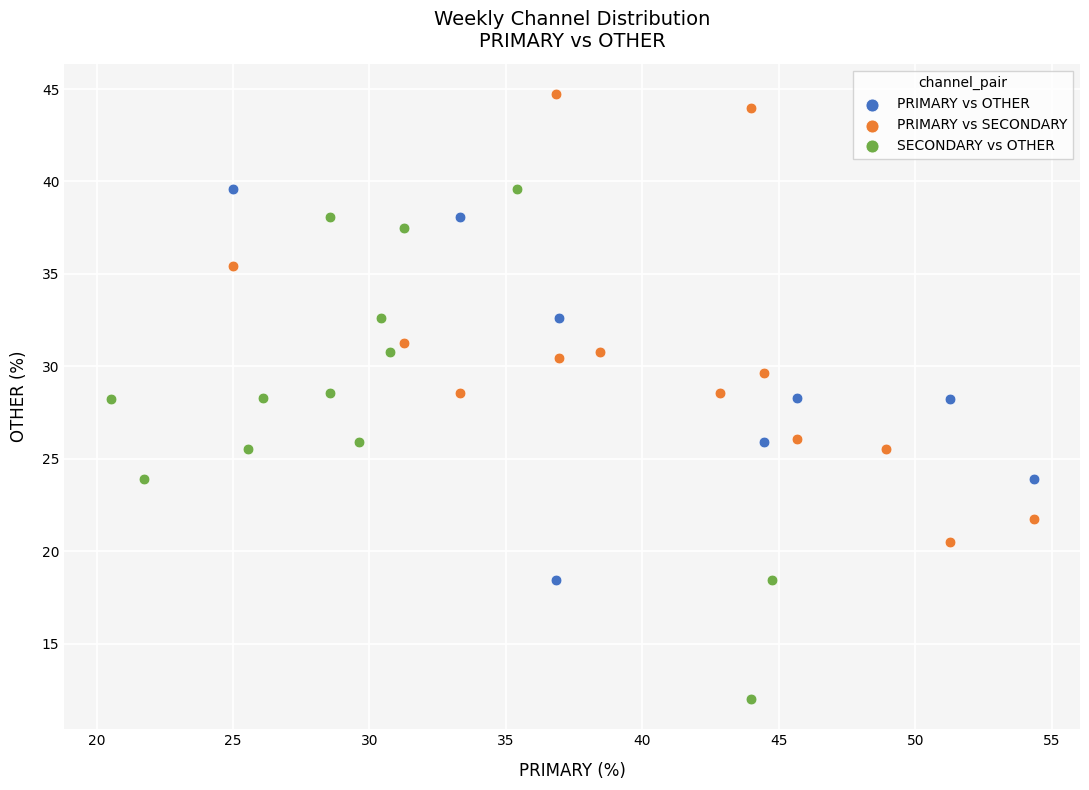

Which series reaches the maximum Y coordinate?

PRIMARY vs SECONDARY